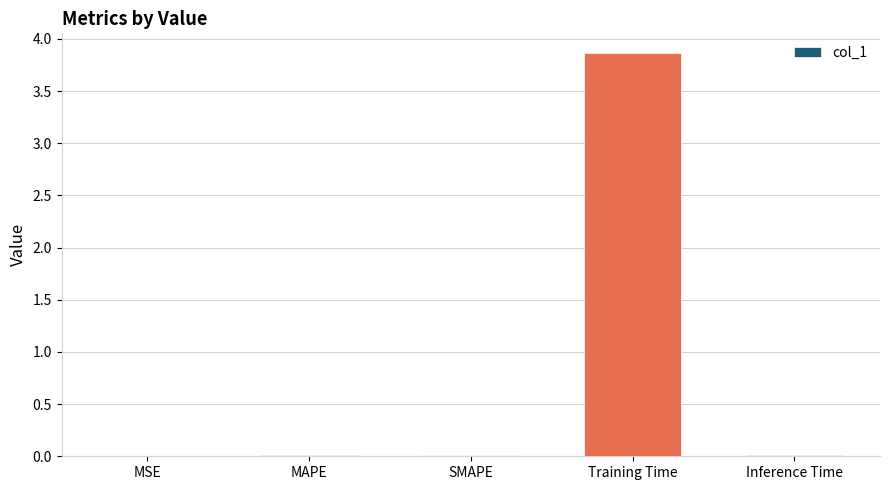

Between Inference Time and Training Time, which is larger?

Training Time